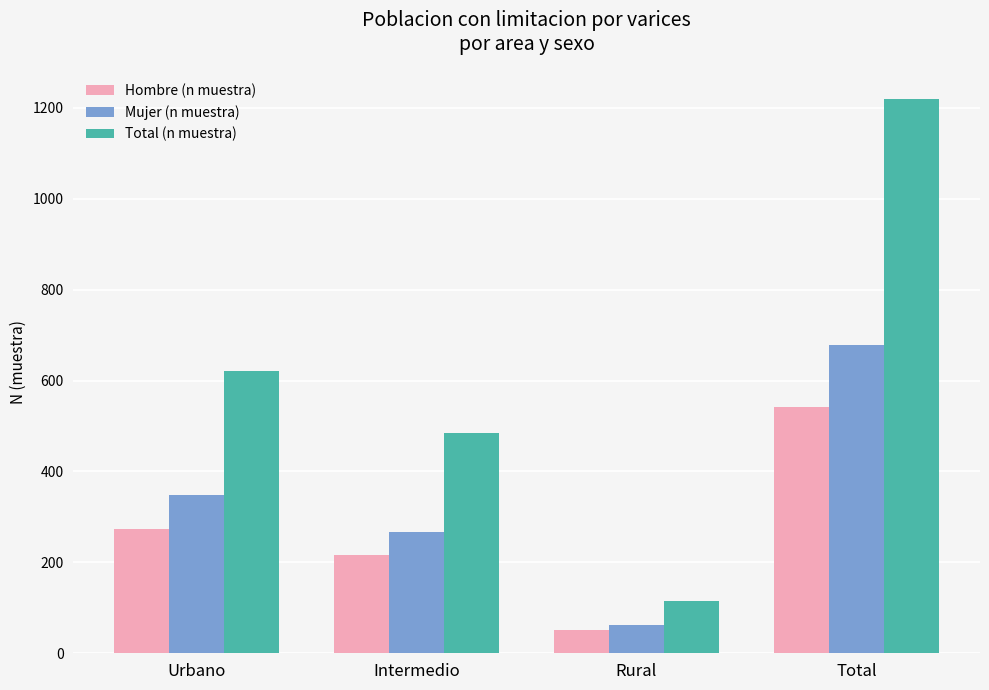

Which series has the largest total across all categories?

Total (n muestra)